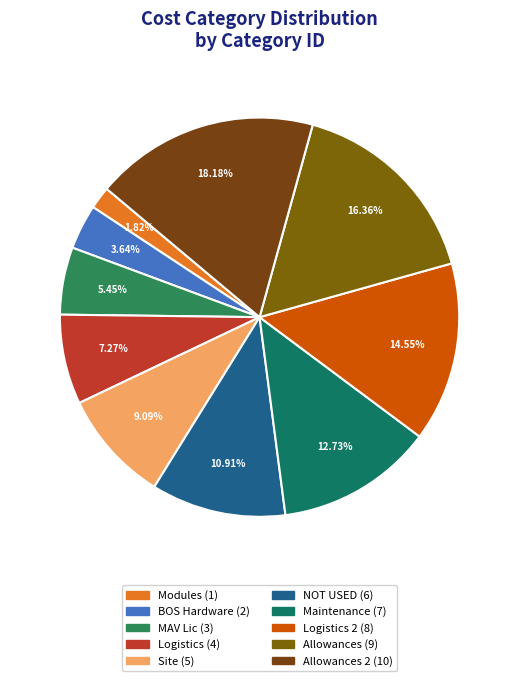

Count the number of slices in the pie.

10